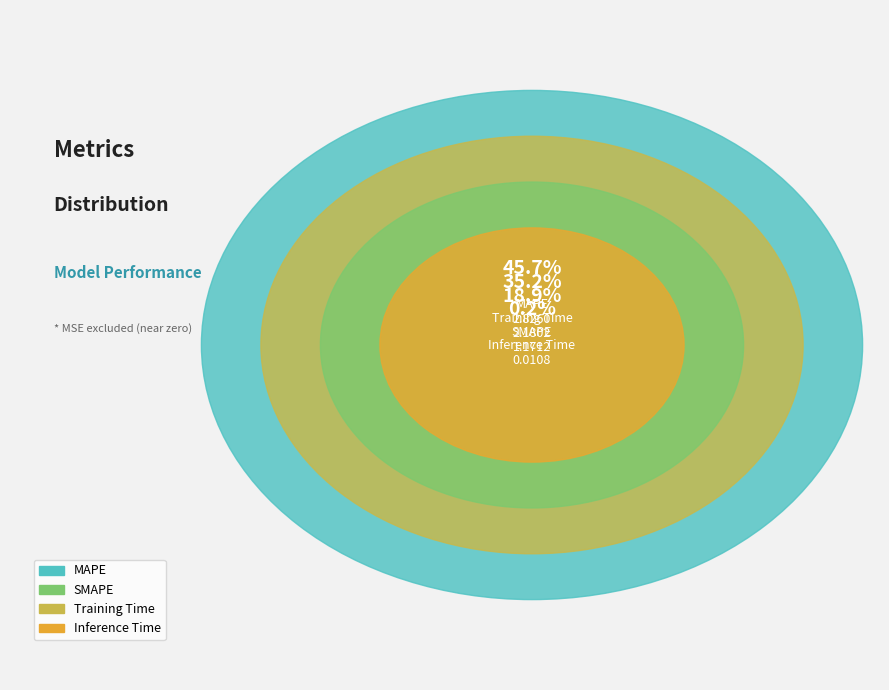

Is Inference Time the majority of the pie?

No